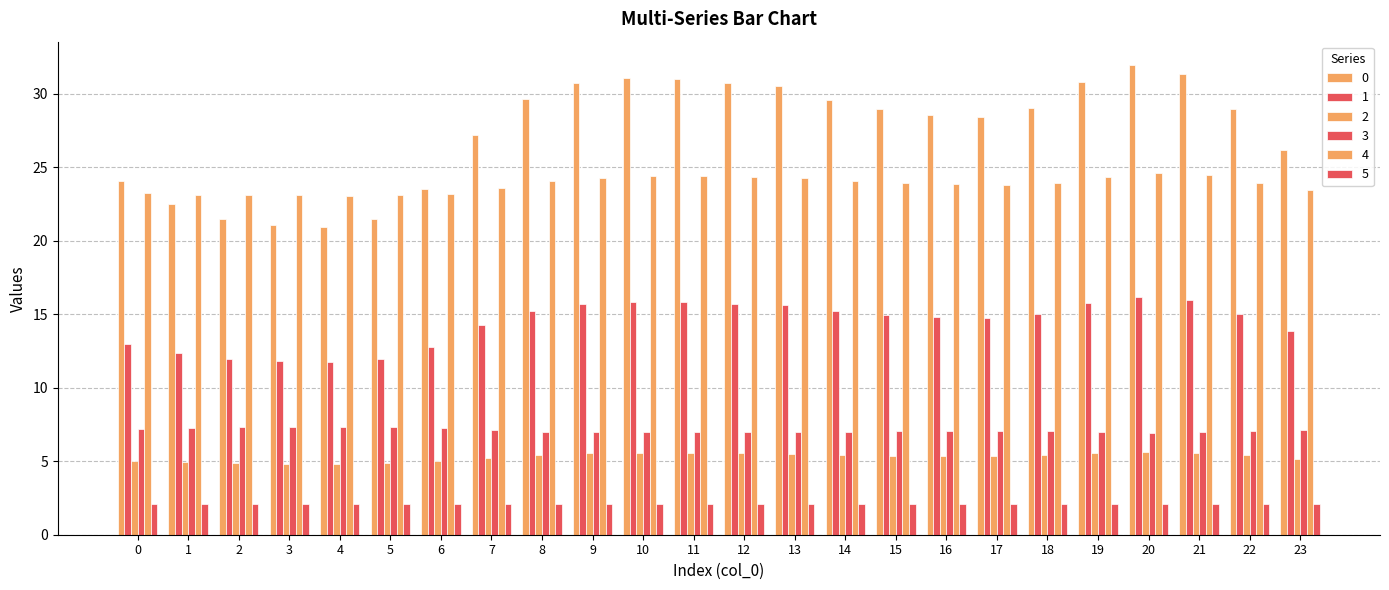

How many series are shown in this chart?

6